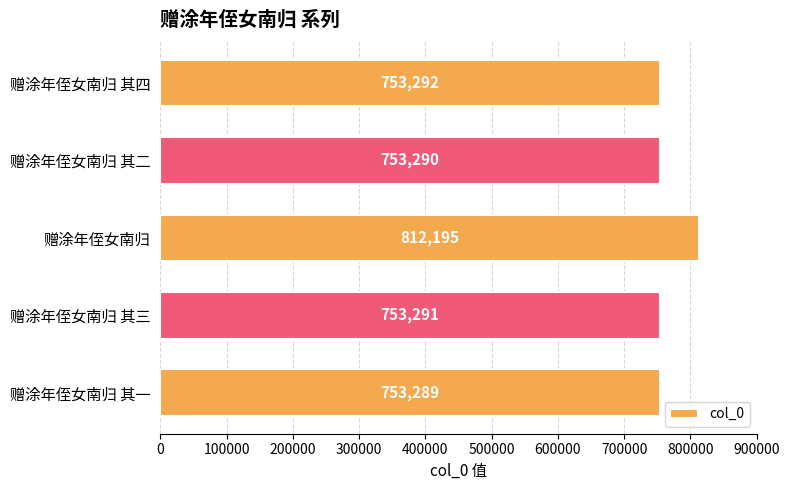

Count the number of data series in this chart.

1